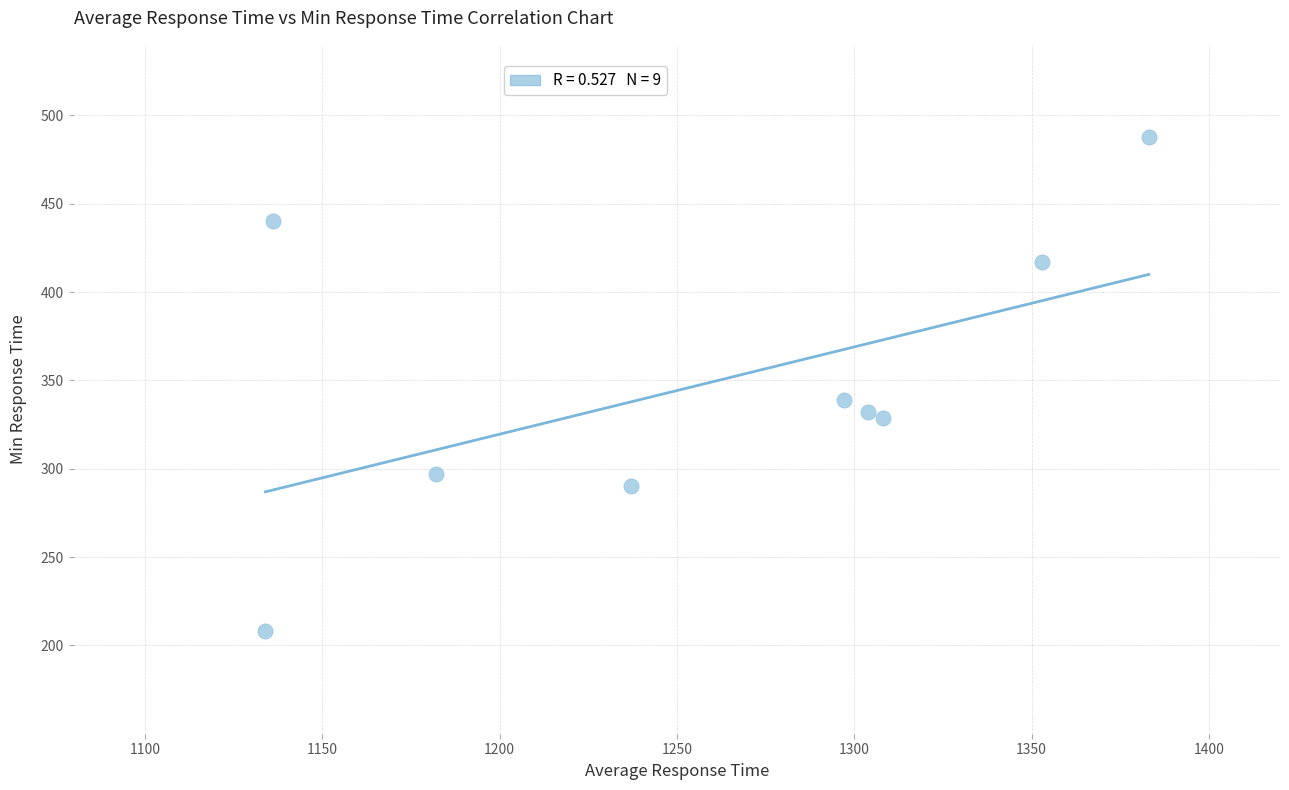

What is the range of Y values (max minus min)?

280